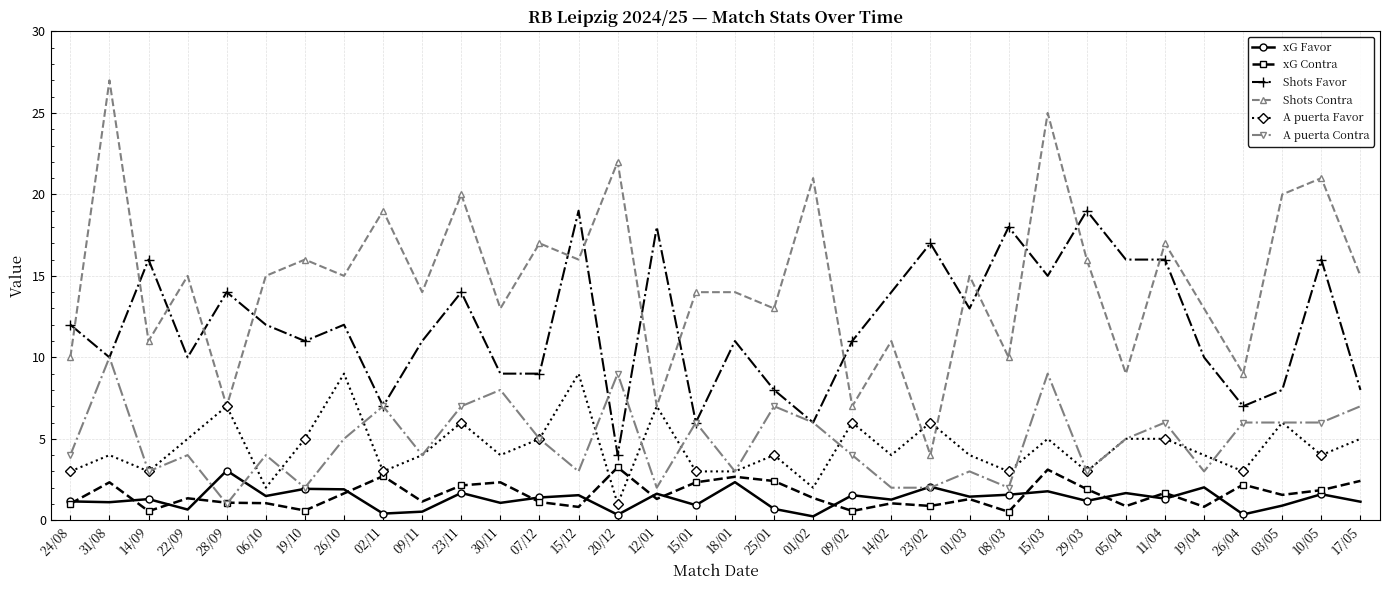

What is the label of the 14th point from the left?

15/12